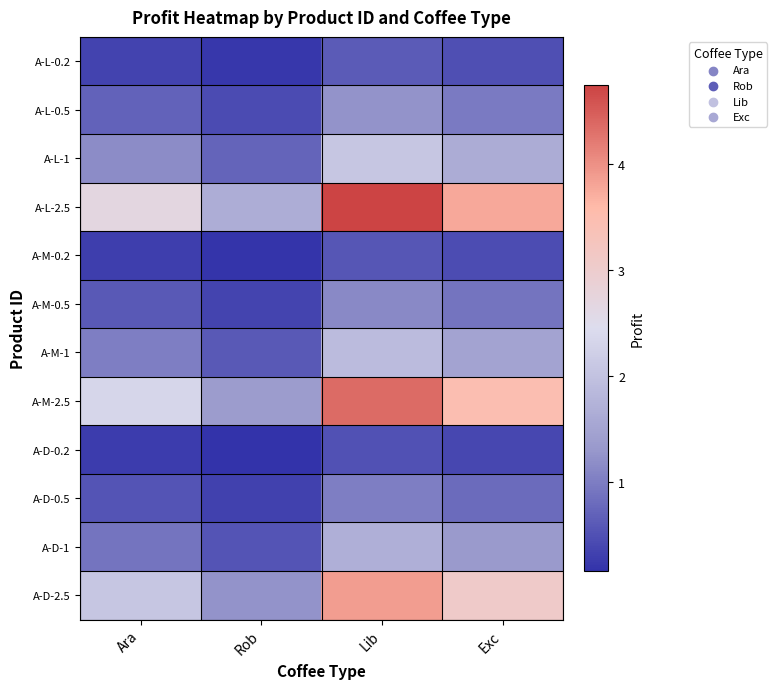

Reading left to right, what are all the values shown in this chart?

A-L-0.2: Ara=0.3	Rob=0.2	Lib=0.6	Exc=0.5
A-L-0.5: Ara=0.7	Rob=0.4	Lib=1.2	Exc=1.0
A-L-1: Ara=1.2	Rob=0.7	Lib=2.1	Exc=1.6
A-L-2.5: Ara=2.7	Rob=1.6	Lib=4.7	Exc=3.8
A-M-0.2: Ara=0.3	Rob=0.2	Lib=0.6	Exc=0.5
A-M-0.5: Ara=0.6	Rob=0.4	Lib=1.1	Exc=0.9
A-M-1: Ara=1.0	Rob=0.6	Lib=1.9	Exc=1.5
A-M-2.5: Ara=2.3	Rob=1.4	Lib=4.4	Exc=3.5
A-D-0.2: Ara=0.3	Rob=0.2	Lib=0.5	Exc=0.4
A-D-0.5: Ara=0.5	Rob=0.3	Lib=1.0	Exc=0.8
A-D-1: Ara=0.9	Rob=0.5	Lib=1.7	Exc=1.3
A-D-2.5: Ara=2.1	Rob=1.2	Lib=3.9	Exc=3.1